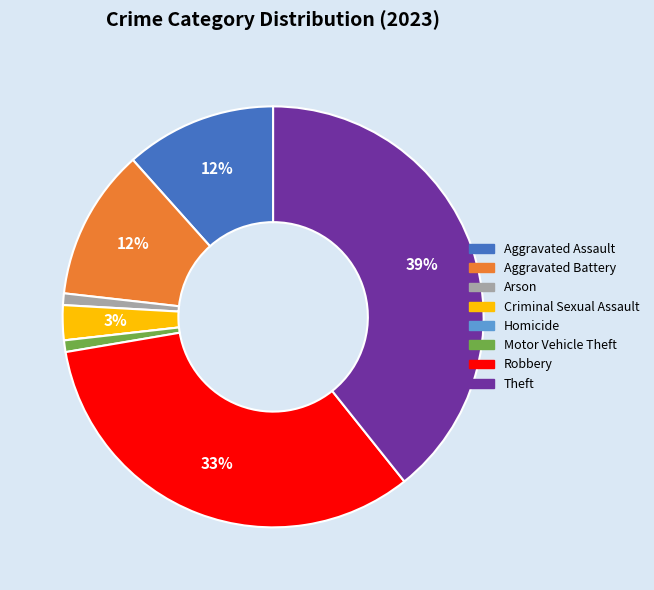

Approximately how many times larger is the value at Motor Vehicle Theft compared to Aggravated Assault?

0.1